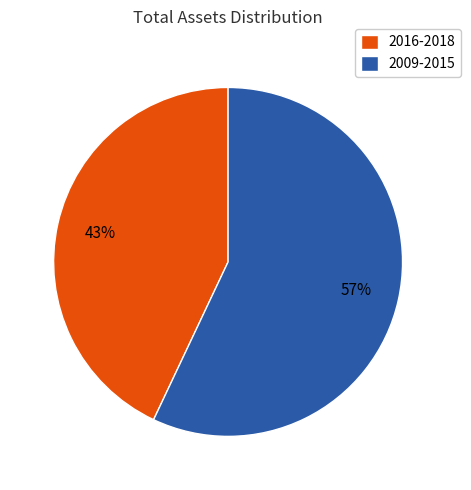

To the nearest percent, what portion does 2009-2015 represent?

57%